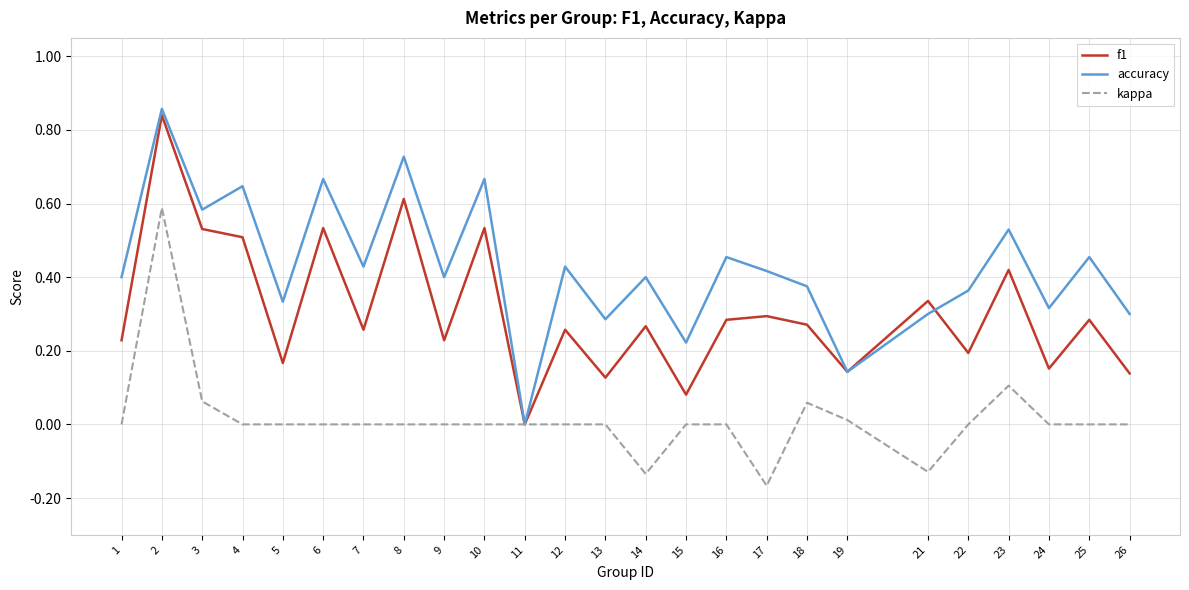

At which label does accuracy reach its minimum?

11